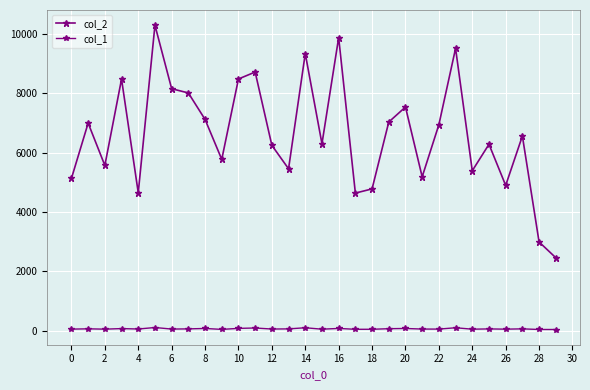

What is the maximum value shown in the chart?

10300